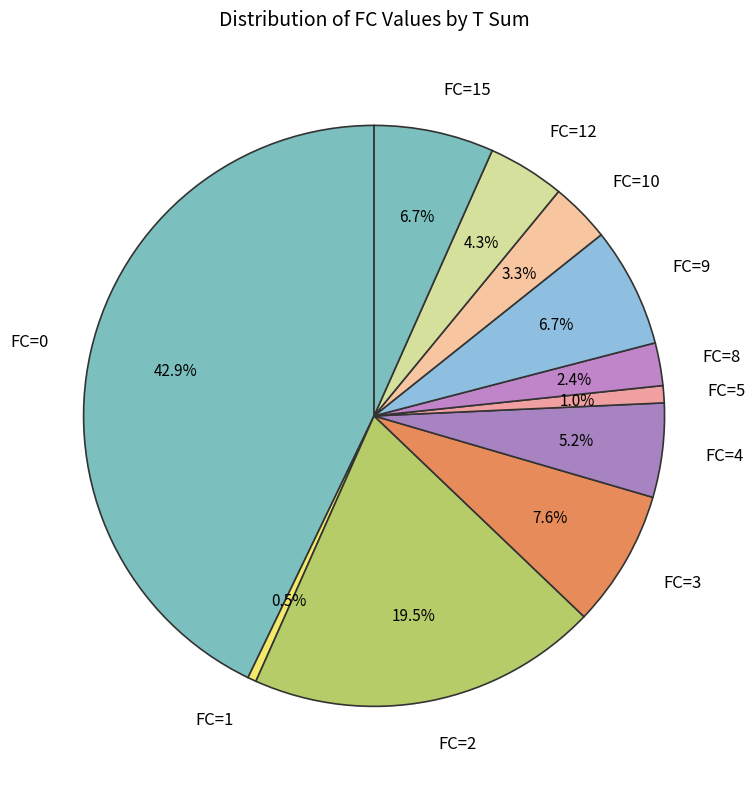

What is the ratio of the value at FC=3 to the value at FC=9?

1.1